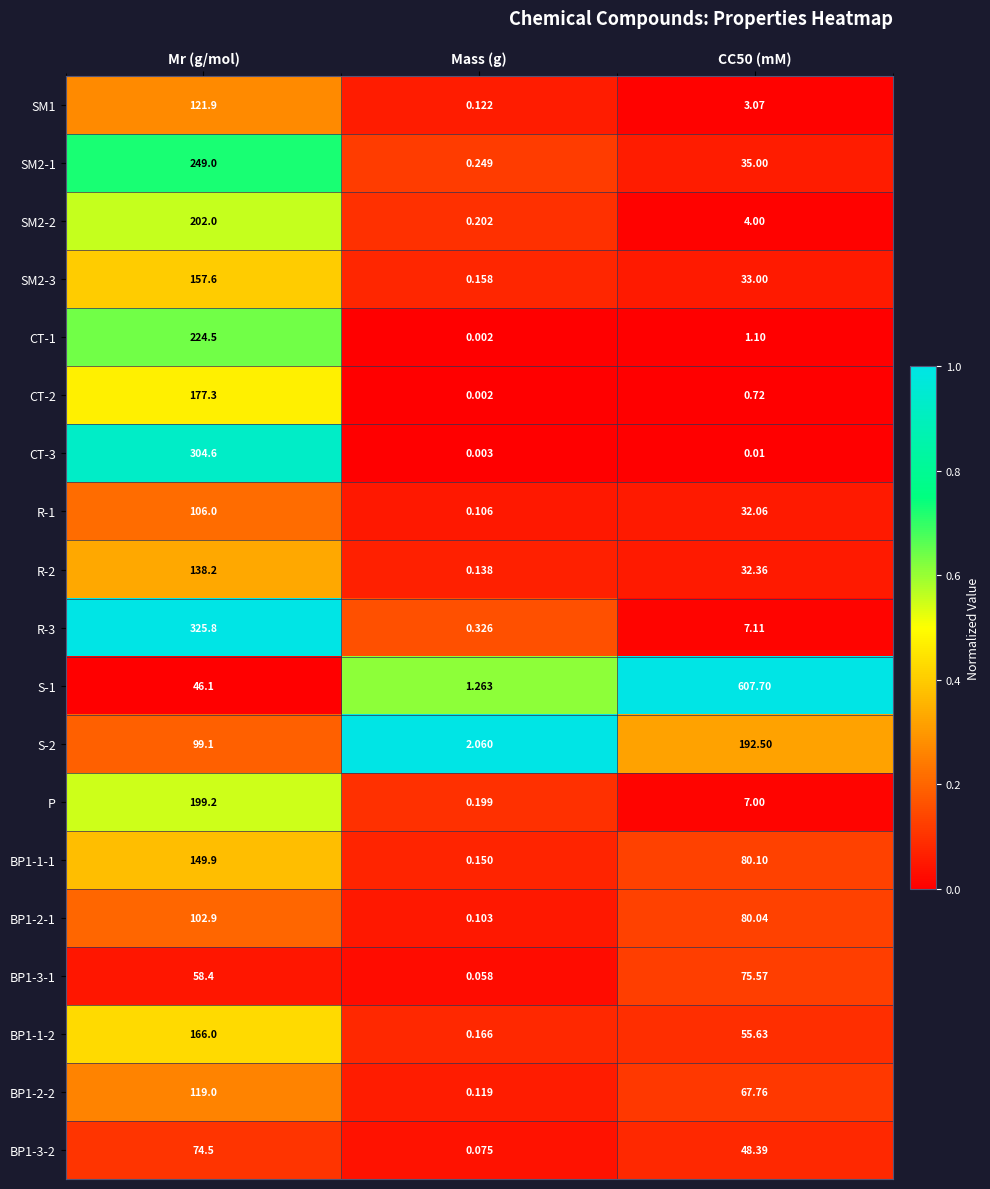

Where does the CT-1 series first go above 1?

Mr (g/mol)